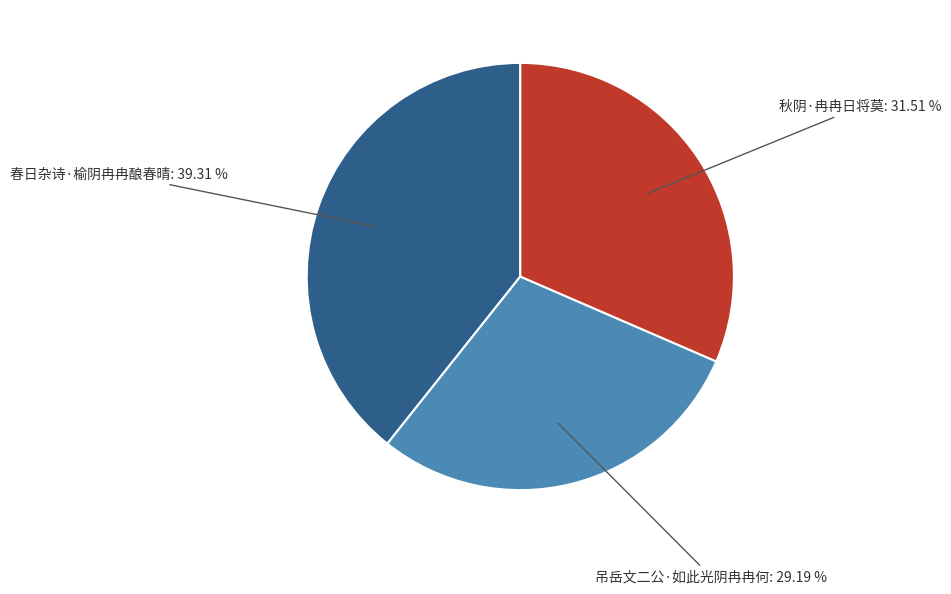

Does any single category account for the majority?

No